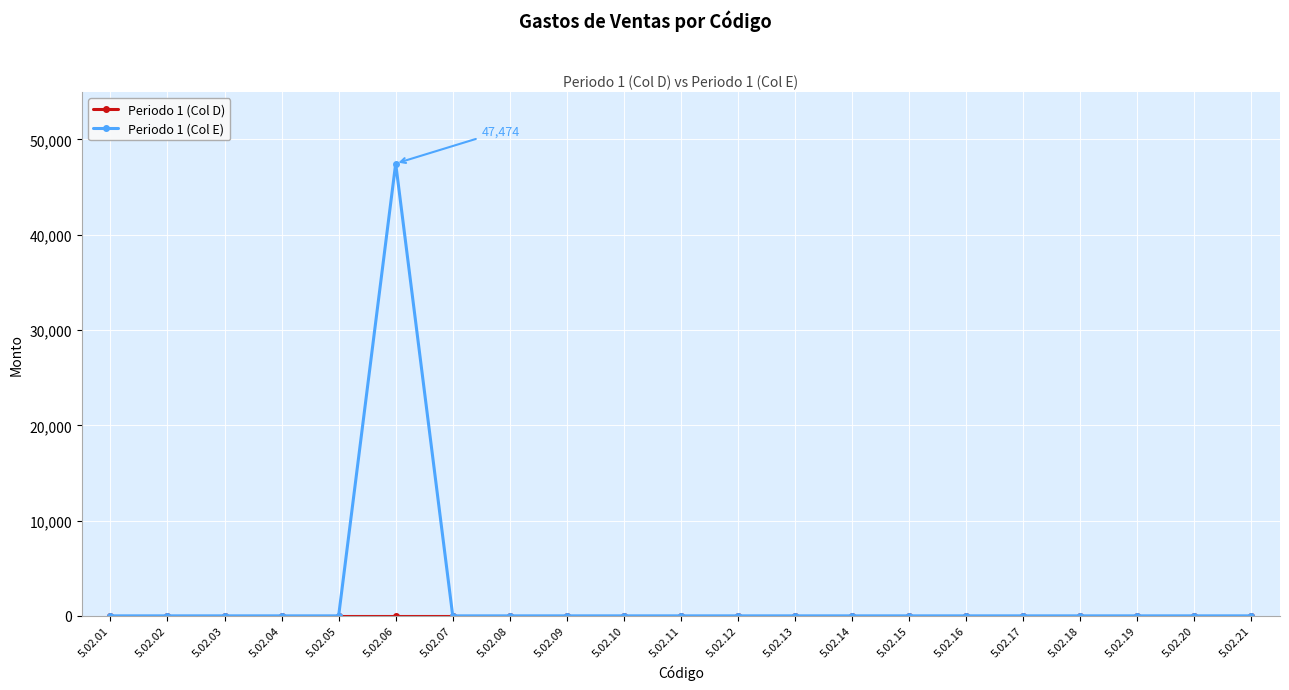

Which series has the largest total across all categories?

Periodo 1 (Col E)